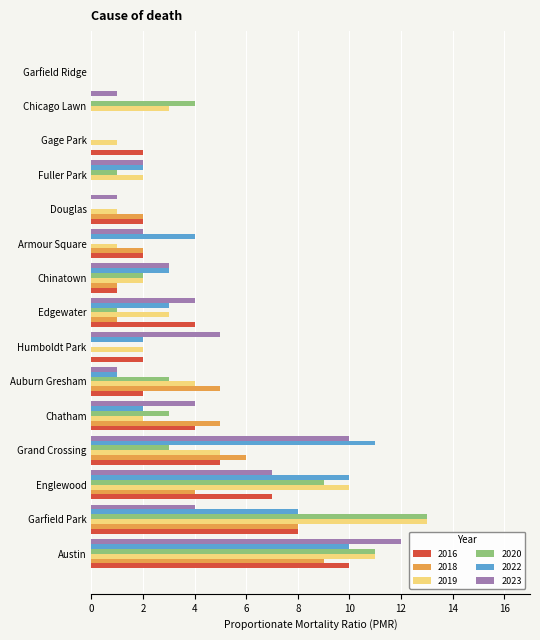

What is the sum of all 2022 values?

56